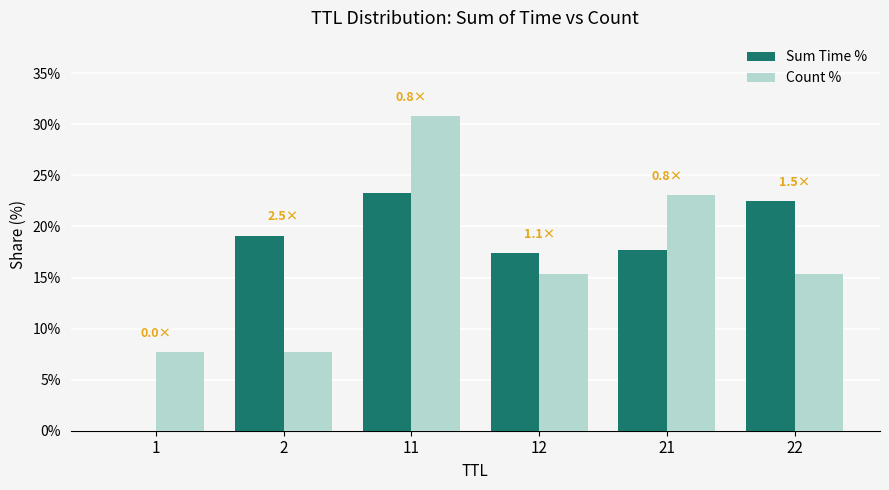

How many data points in Count % are above 15?

4